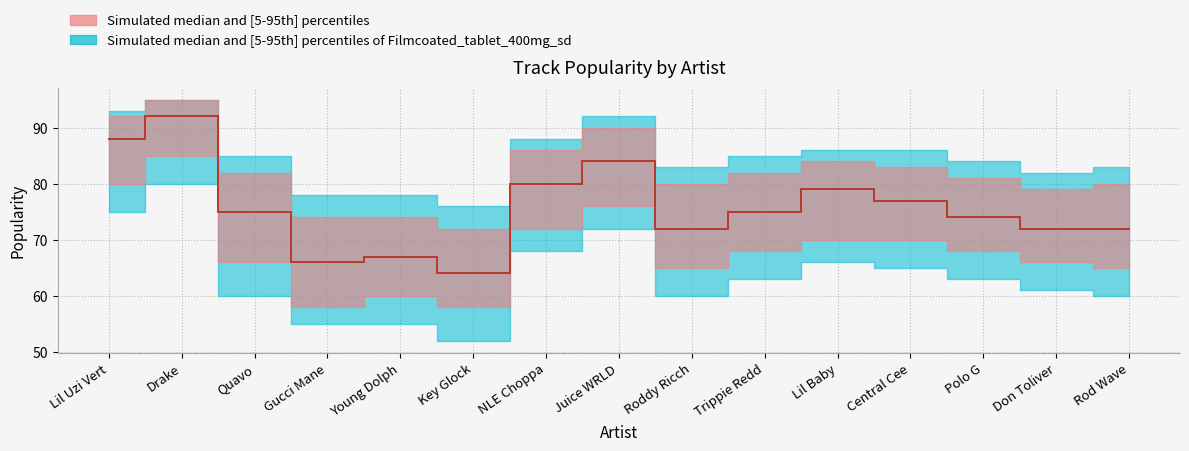

At which label is popularity_median closest to 78?

Lil Baby